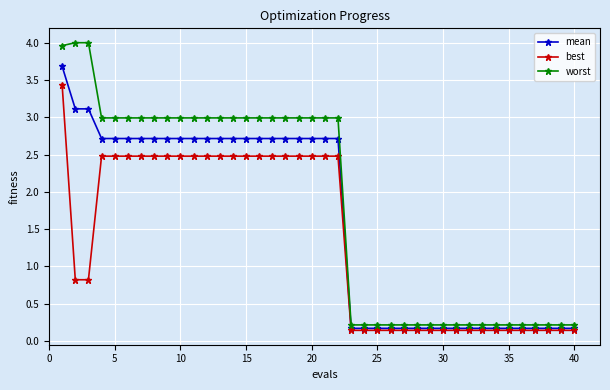

Reading left to right, what are all the values shown in this chart?

mean: 3.7	3.1	3.1	2.7	2.7	2.7	2.7	2.7	2.7	2.7	2.7	2.7	2.7	2.7	2.7	2.7	2.7	2.7	2.7	2.7	2.7	2.7	0.2	0.2	0.2	0.2	0.2	0.2	0.2	0.2	0.2	0.2	0.2	0.2	0.2	0.2	0.2	0.2	0.2	0.2
best: 3.4	0.8	0.8	2.5	2.5	2.5	2.5	2.5	2.5	2.5	2.5	2.5	2.5	2.5	2.5	2.5	2.5	2.5	2.5	2.5	2.5	2.5	0.1	0.1	0.1	0.1	0.1	0.1	0.1	0.1	0.1	0.1	0.1	0.1	0.1	0.1	0.1	0.1	0.1	0.1
worst: 4.0	4.0	4.0	3.0	3.0	3.0	3.0	3.0	3.0	3.0	3.0	3.0	3.0	3.0	3.0	3.0	3.0	3.0	3.0	3.0	3.0	3.0	0.2	0.2	0.2	0.2	0.2	0.2	0.2	0.2	0.2	0.2	0.2	0.2	0.2	0.2	0.2	0.2	0.2	0.2